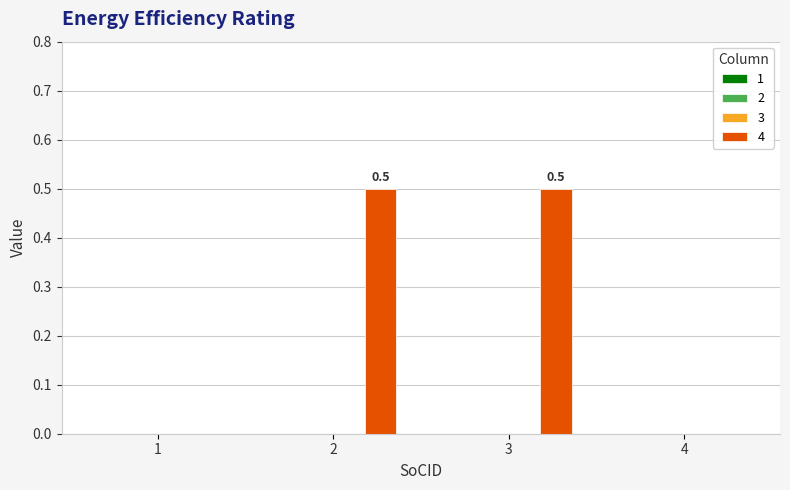

What is the sum of all values?

1.0